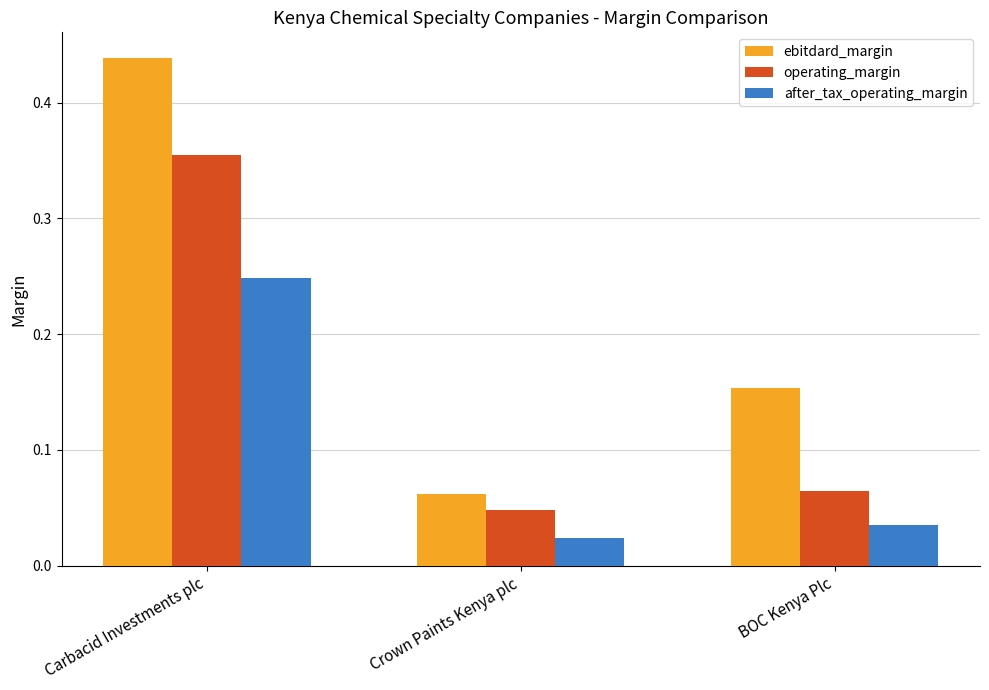

How many bars are there in each group?

3